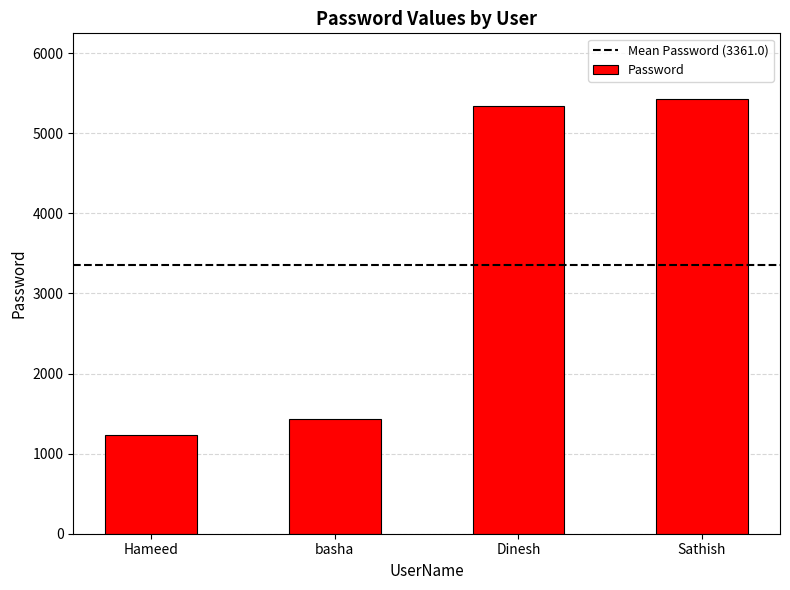

List the labels in order of value, largest first.

Sathish, Dinesh, basha, Hameed